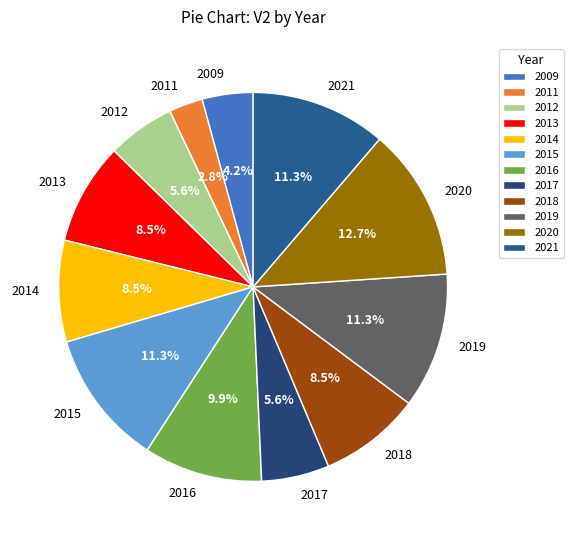

How many segments does this pie chart have?

12